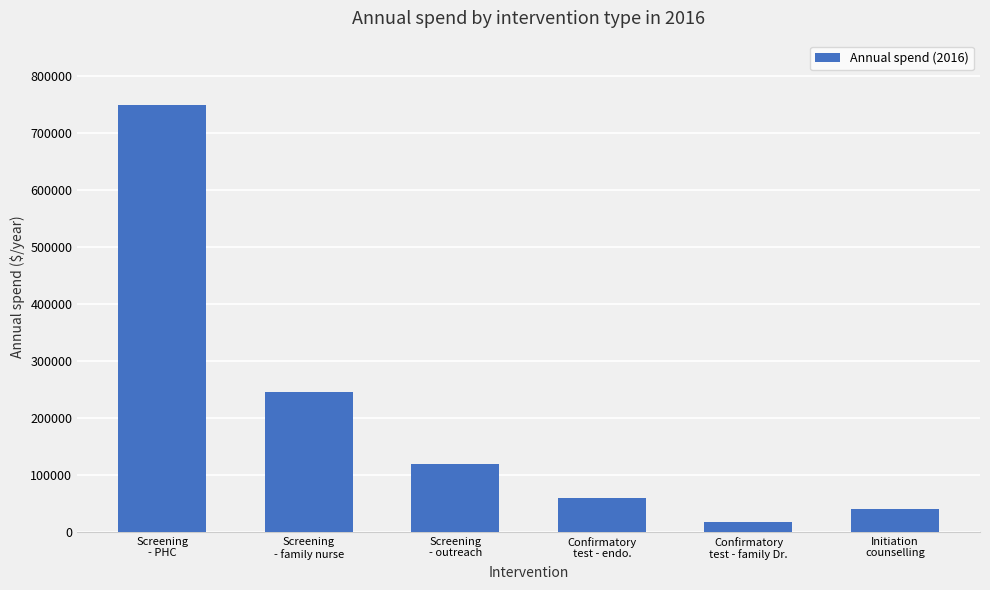

What is the smallest value displayed?

17500